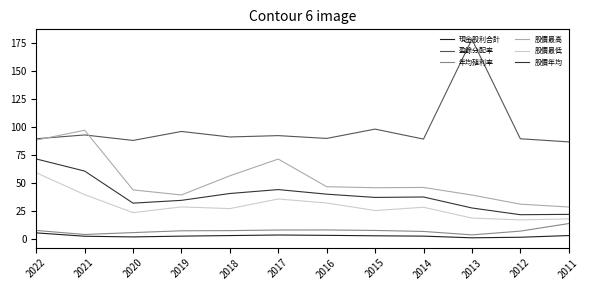

How many lines are shown in the chart?

6